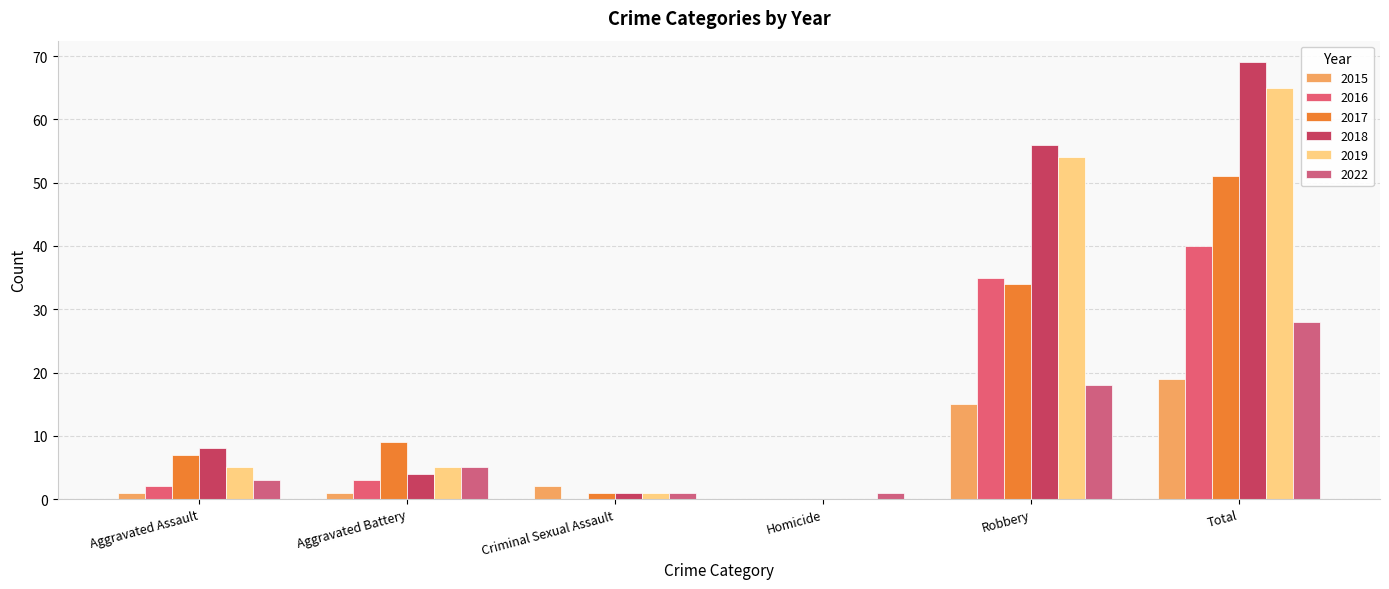

What is the label of the 3rd bar from the right?

Homicide